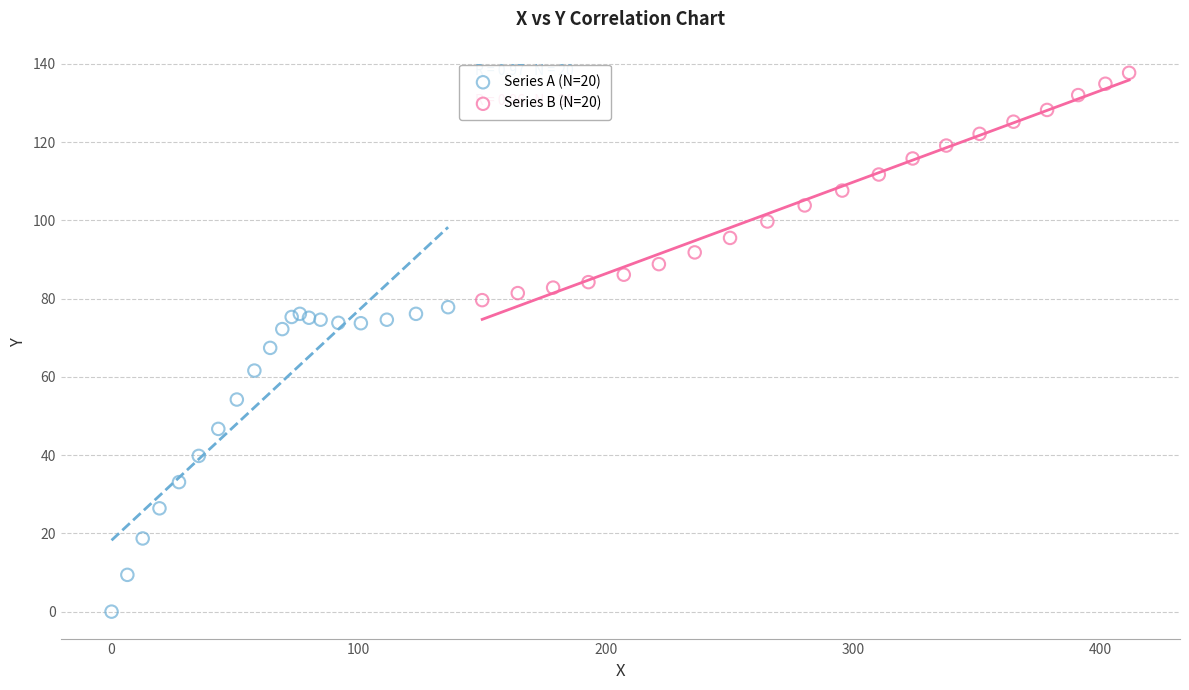

Which series contains the lowest Y value?

Series A (N=20)